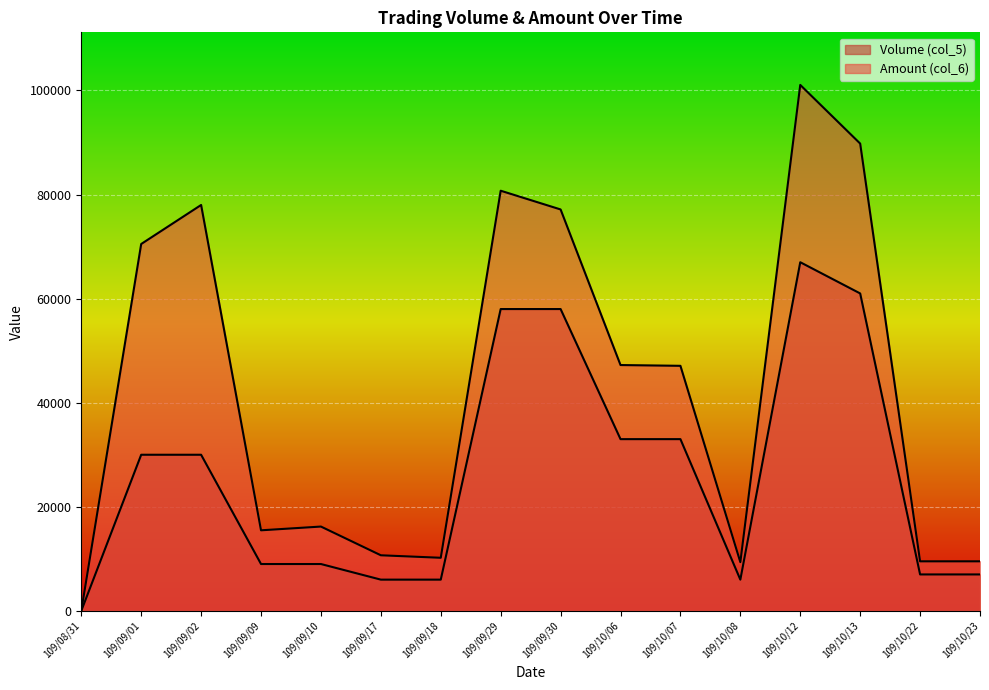

What is the sum of all Volume (col_5) values?

420000